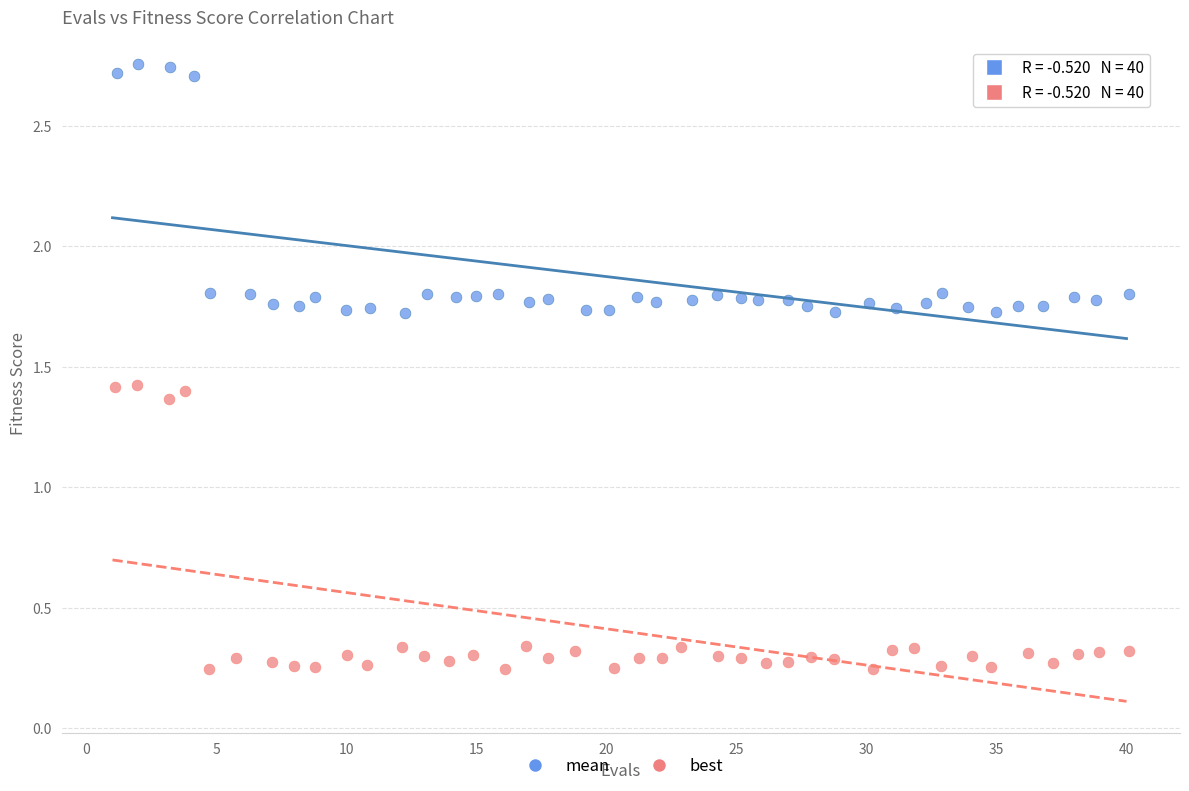

Which series reaches the minimum Y coordinate?

best